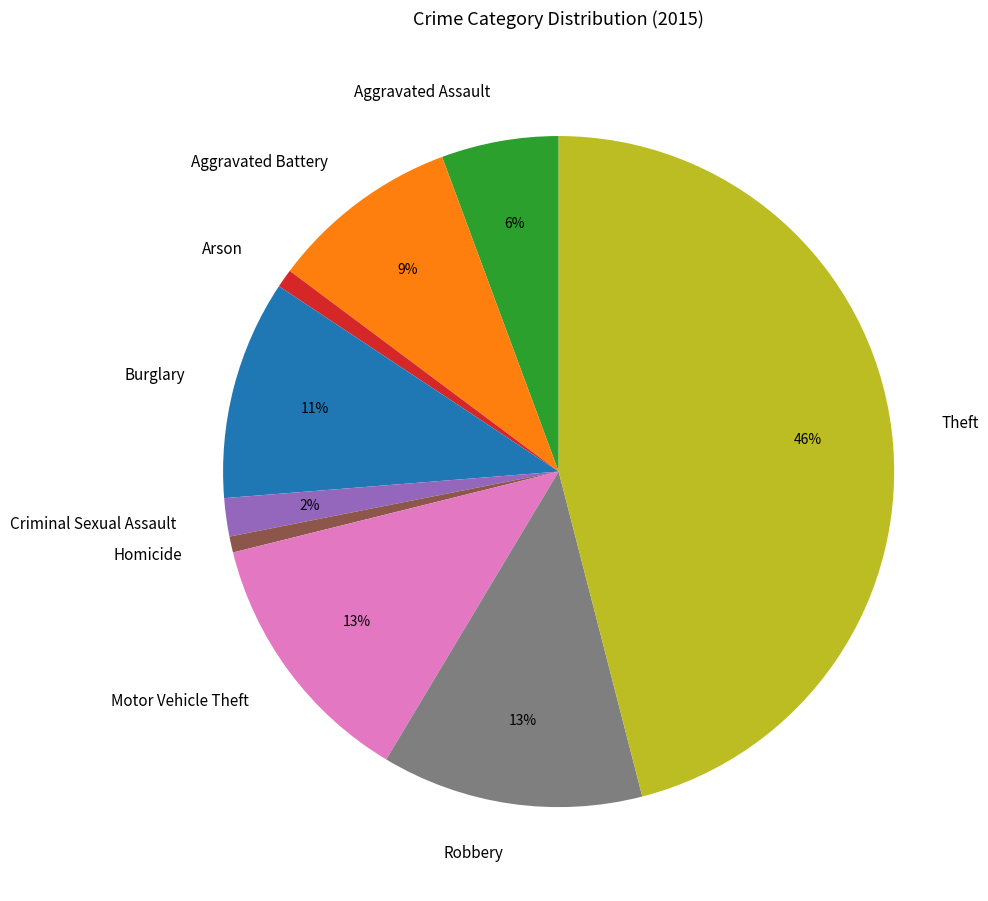

Does Homicide represent more than half of the total?

No